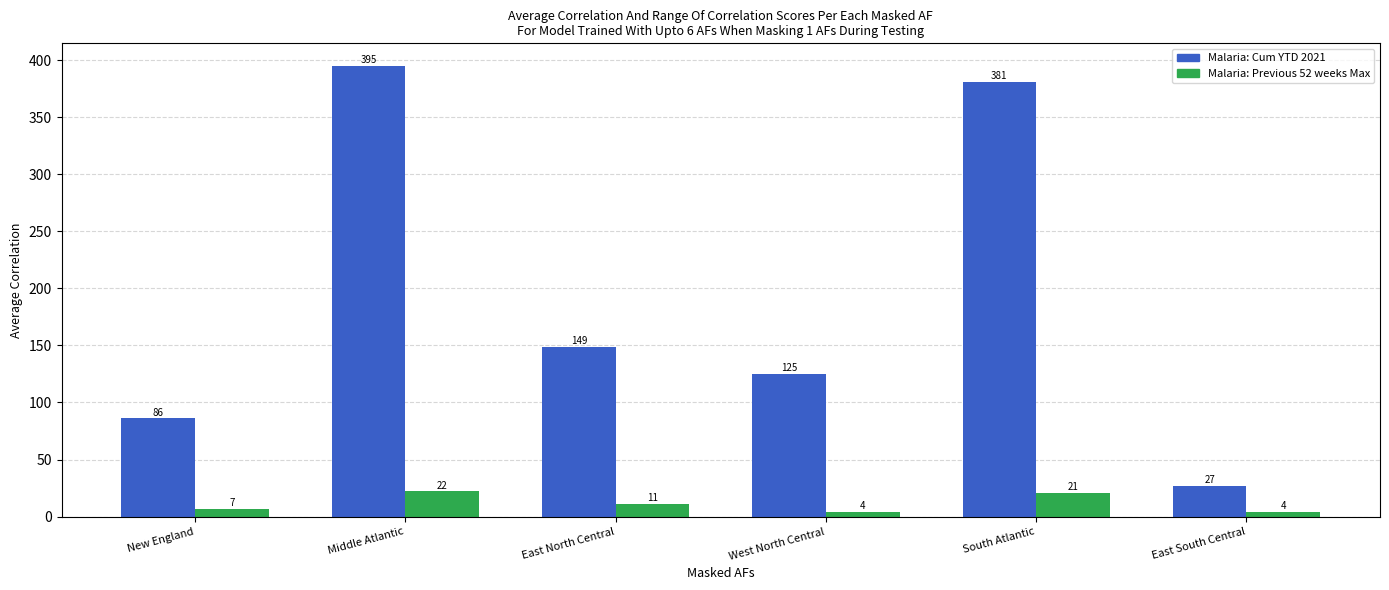

Reading left to right, transcribe all the data shown in this chart.

Malaria: Cum YTD 2021: New England=86	Middle Atlantic=395	East North Central=149	West North Central=125	South Atlantic=381	East South Central=27
Malaria: Previous 52 weeks Max: New England=7	Middle Atlantic=22	East North Central=11	West North Central=4	South Atlantic=21	East South Central=4